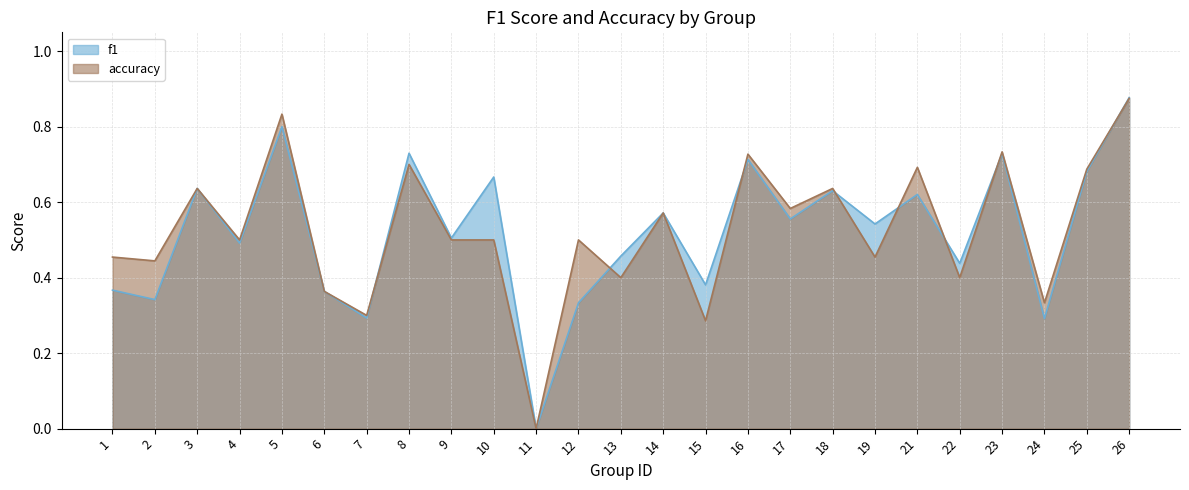

How many data points does each series have?

25